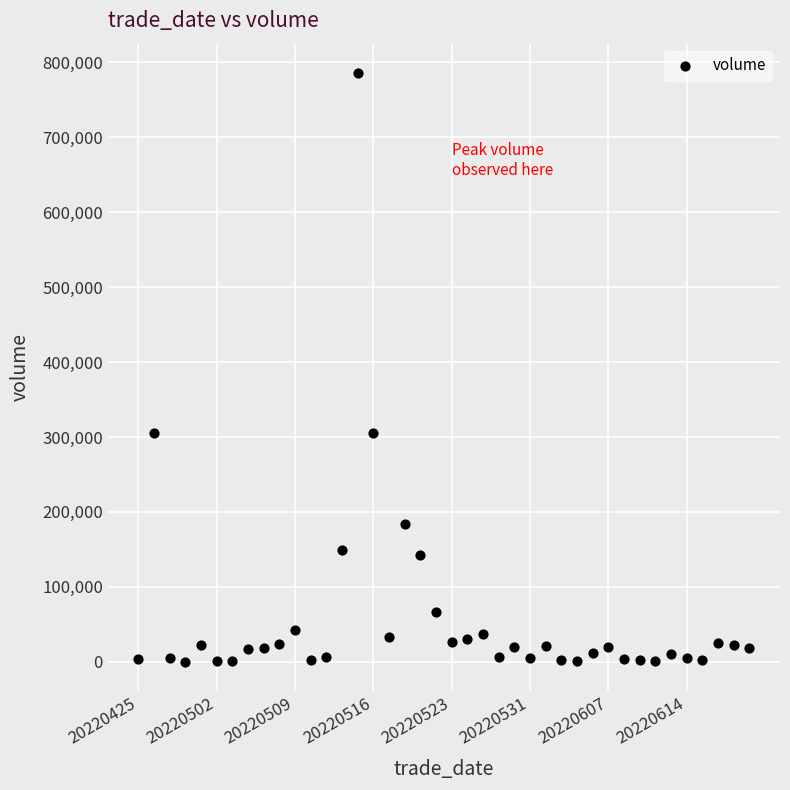

What is the range of Y values (max minus min)?

785668